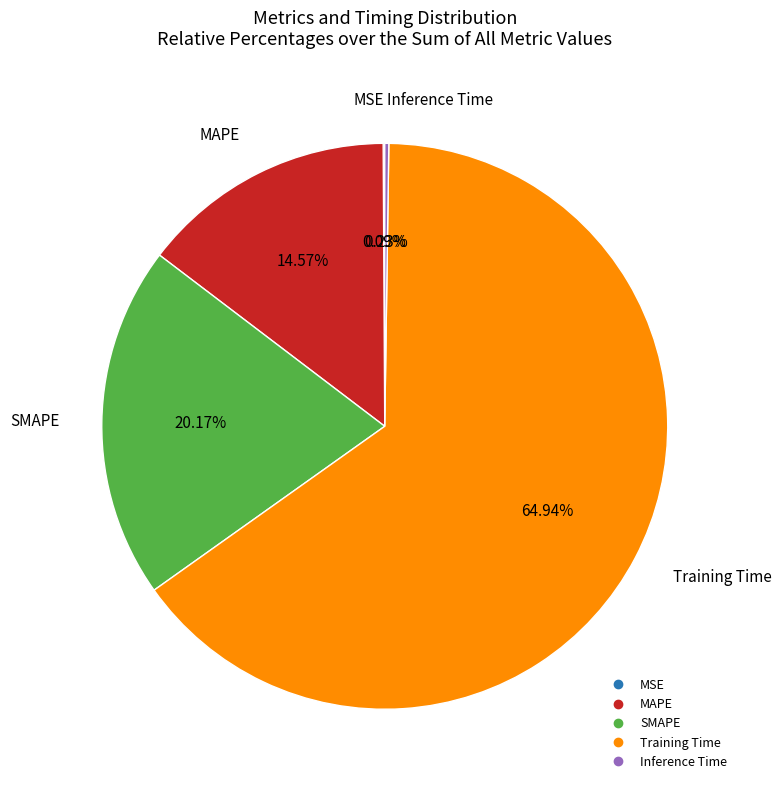

Is the sum of SMAPE and MAPE greater than half?

No